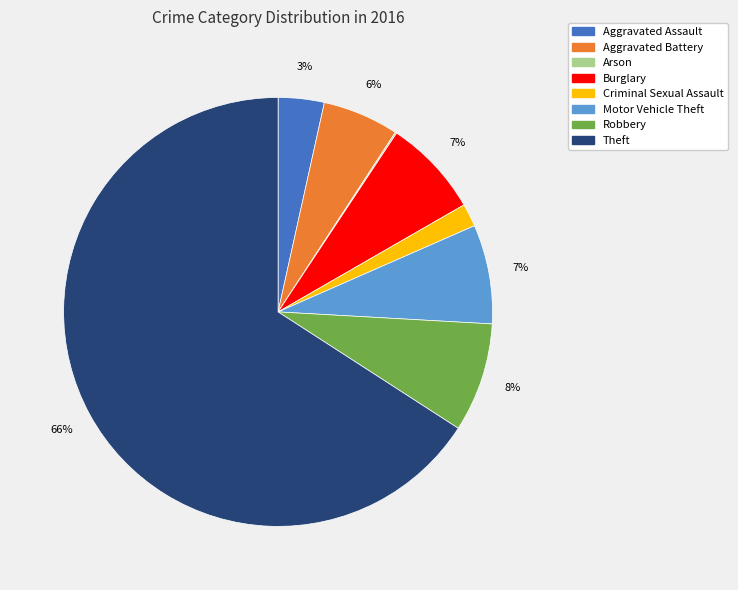

Which slice is the largest?

Theft